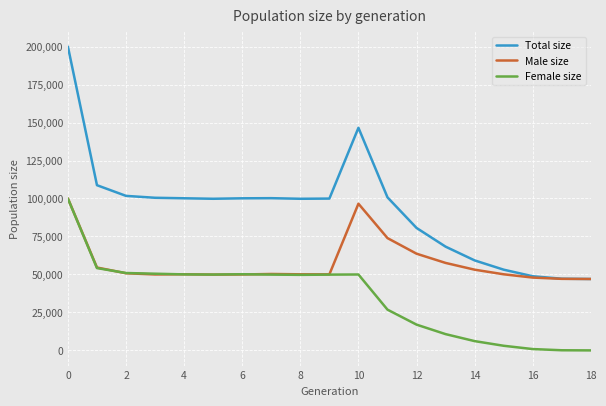

True or false: Total size and Female size intersect in this chart.

False